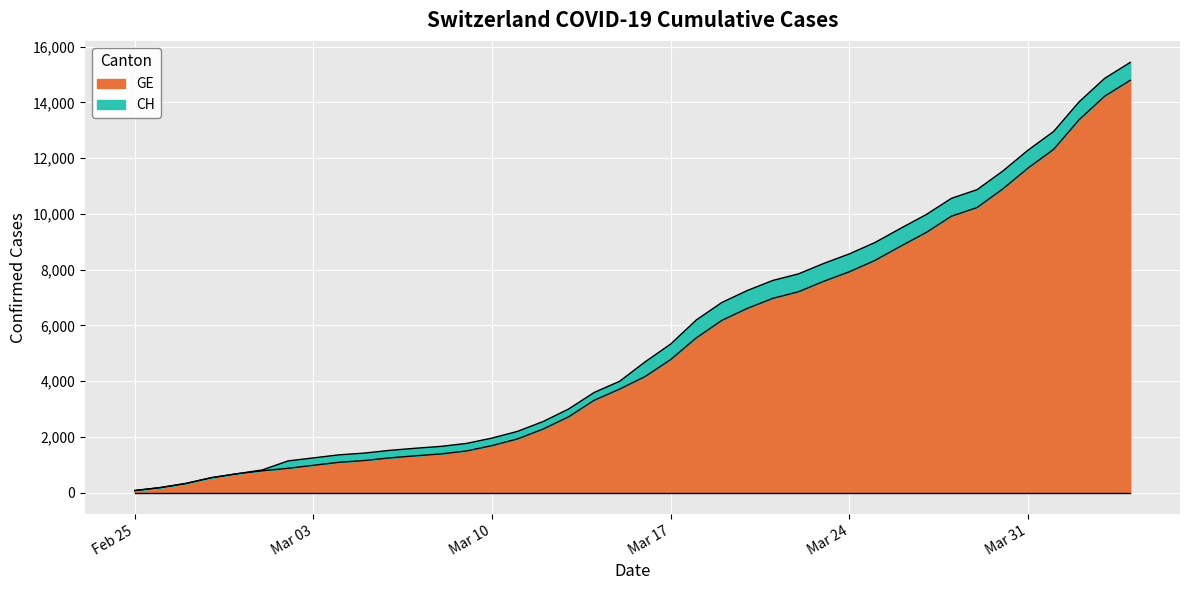

Reading left to right, transcribe all the data shown in this chart.

CH: 72	177	325	532	673	810	1133	1243	1352	1416	1514	1589	1656	1762	1955	2195	2548	2998	3590	3993	4691	5330	6190	6818	7249	7610	7844	8223	8564	8970	9477	9969	10558	10867	11529	12287	12955	14021	14862	15433
GE: 72	177	325	532	673	780	868	977	1084	1148	1243	1318	1385	1491	1684	1924	2277	2717	3309	3712	4164	4773	5548	6176	6607	6968	7202	7581	7922	8328	8835	9327	9916	10225	10887	11645	12313	13379	14220	14791